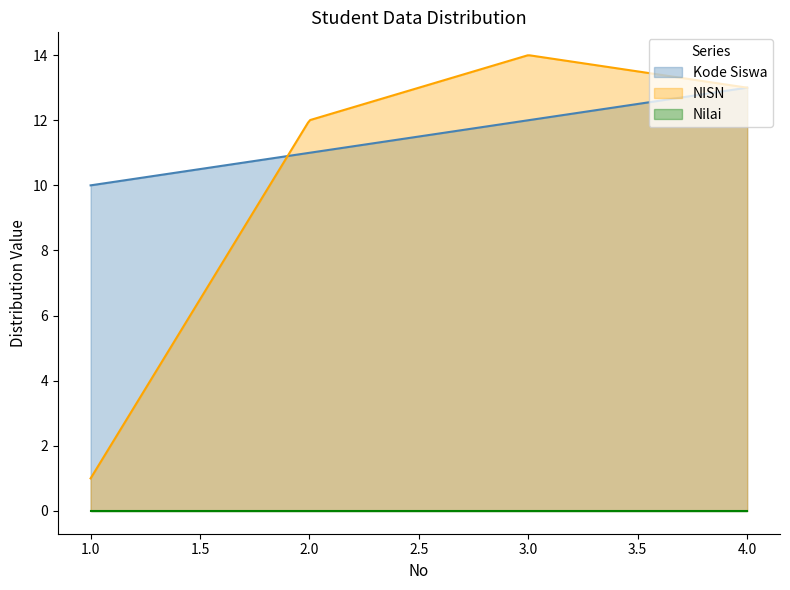

What are all the series names shown in the legend?

Kode Siswa, NISN, Nilai